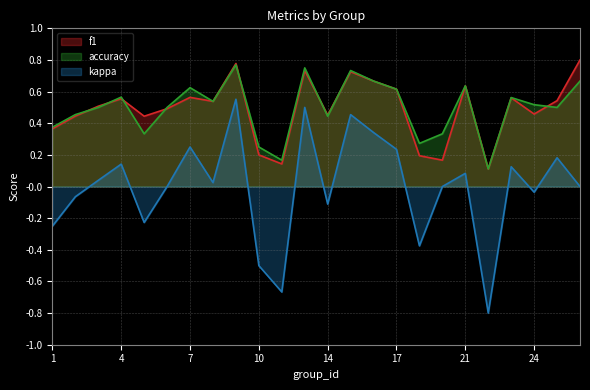

What is the lowest value of the accuracy series?

0.1